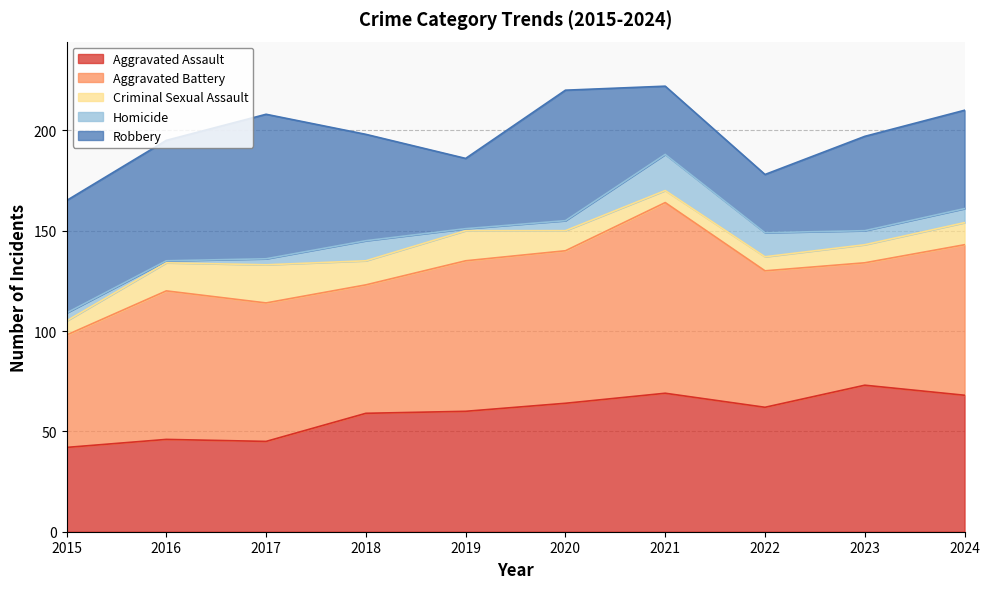

What is the value of the Aggravated Assault point at the 1st from the left?

42